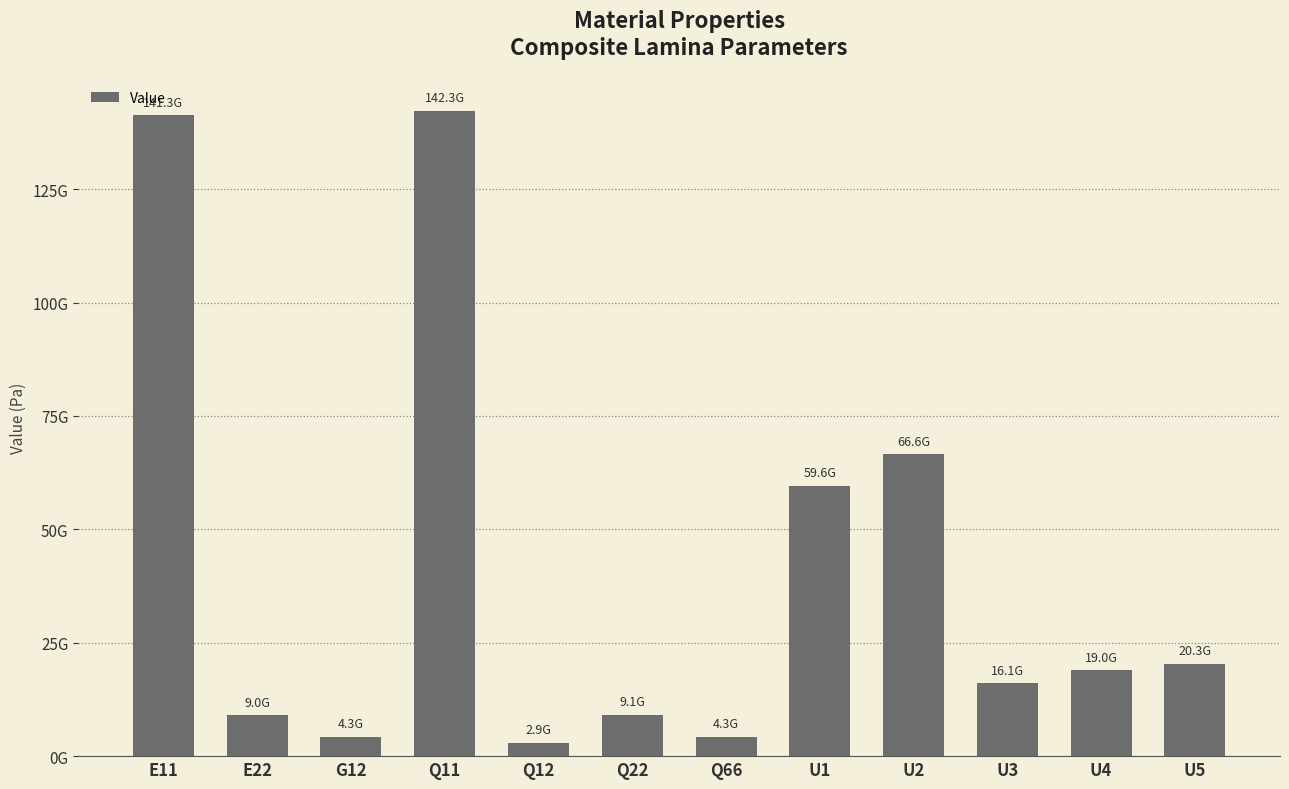

What position from the left is E11?

1